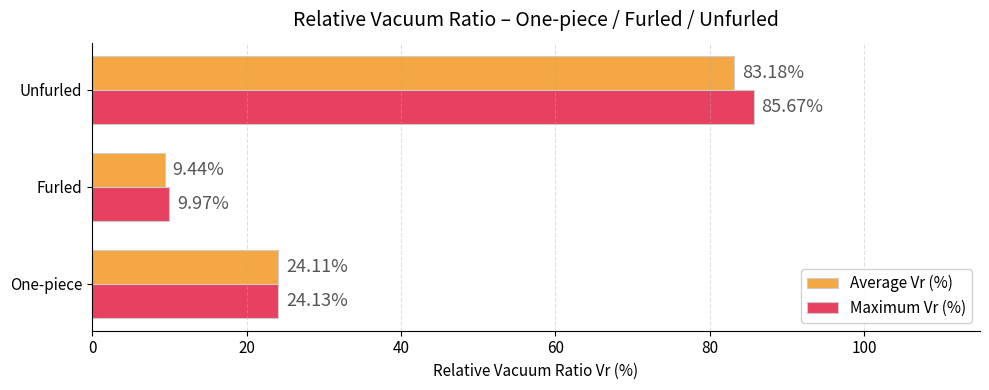

Rank the series by their average value, from lowest to highest.

Average Vr (%), Maximum Vr (%)